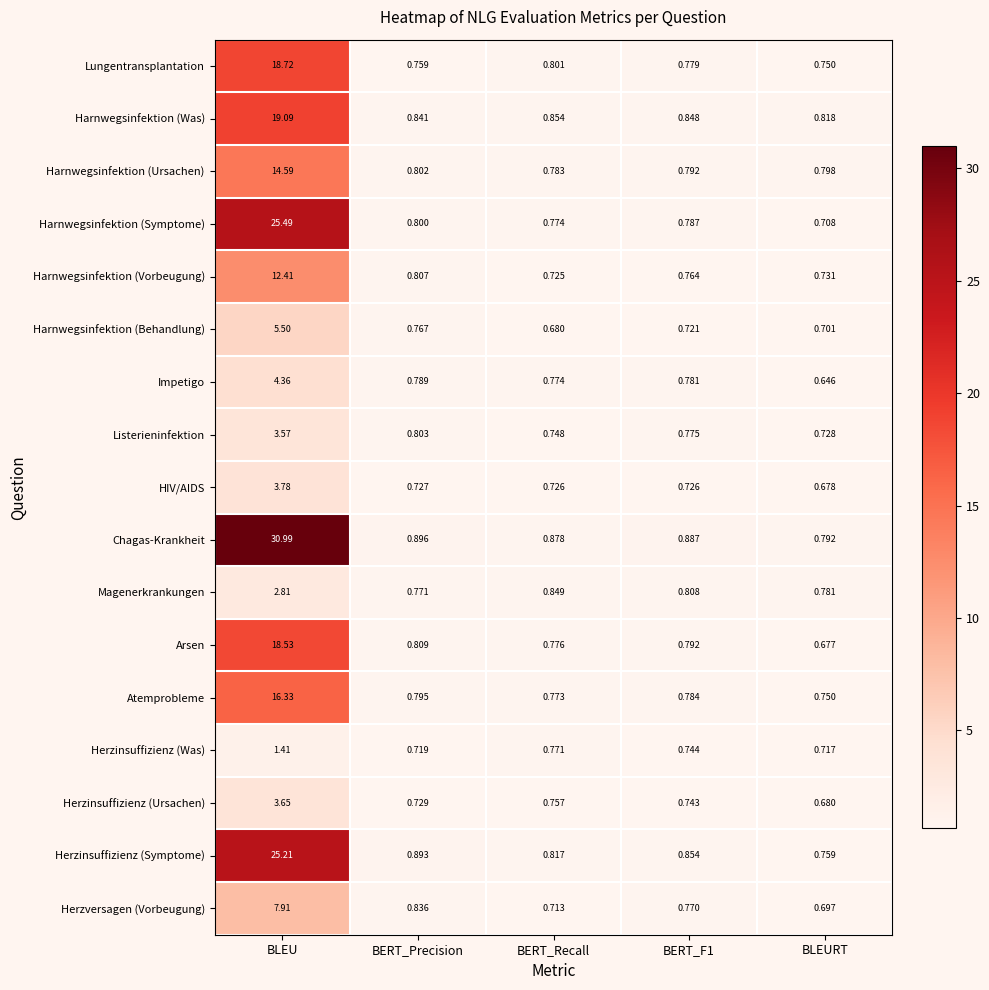

Which series has the largest total across all categories?

Chagas-Krankheit